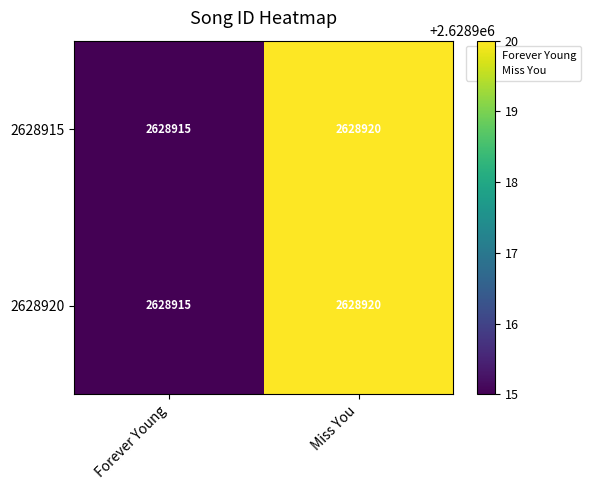

How many values in the 2628915 series are below 2628920?

1